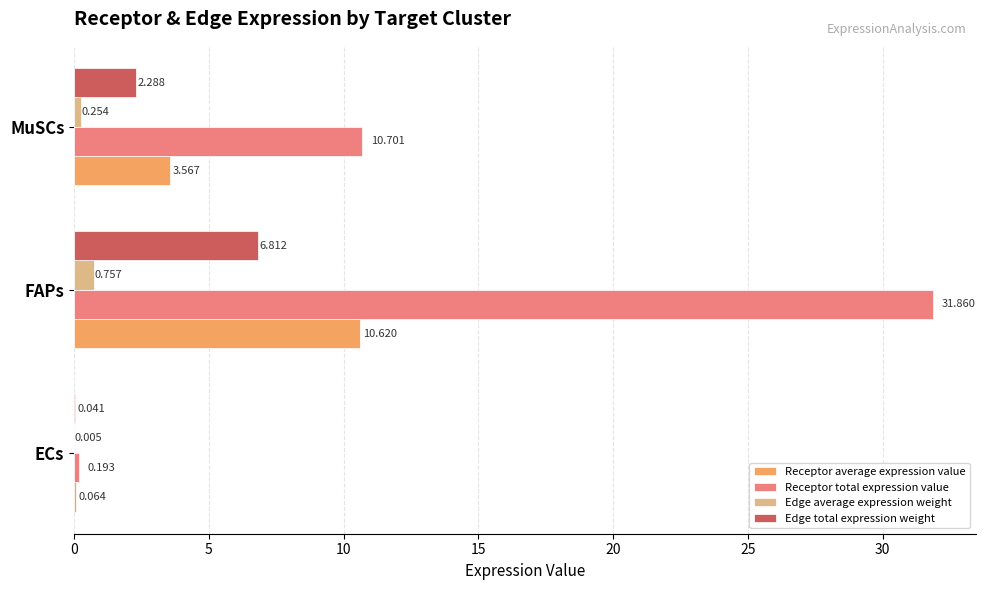

How many distinct data groups are displayed?

4